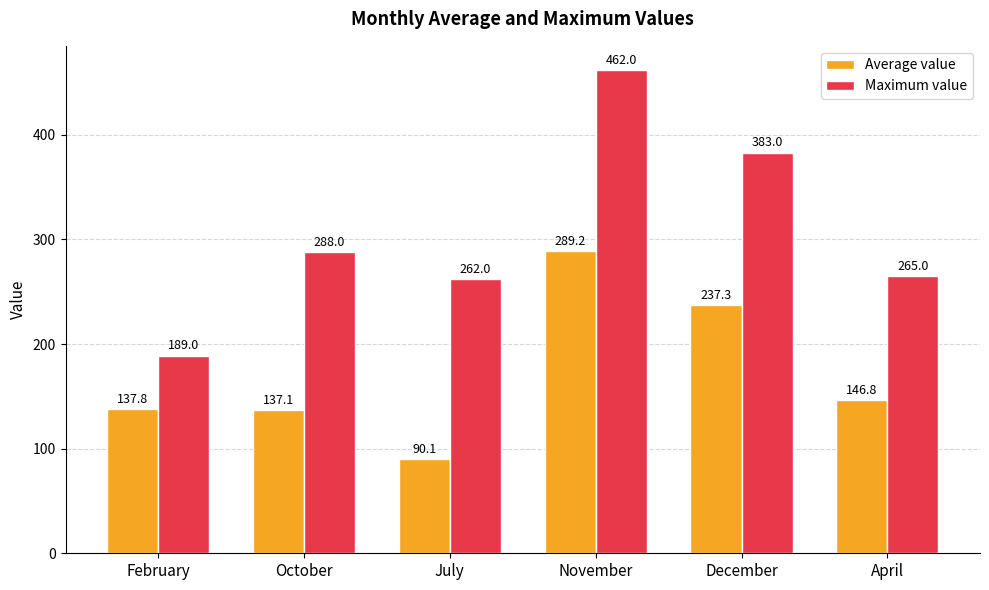

Are the bars horizontal?

No